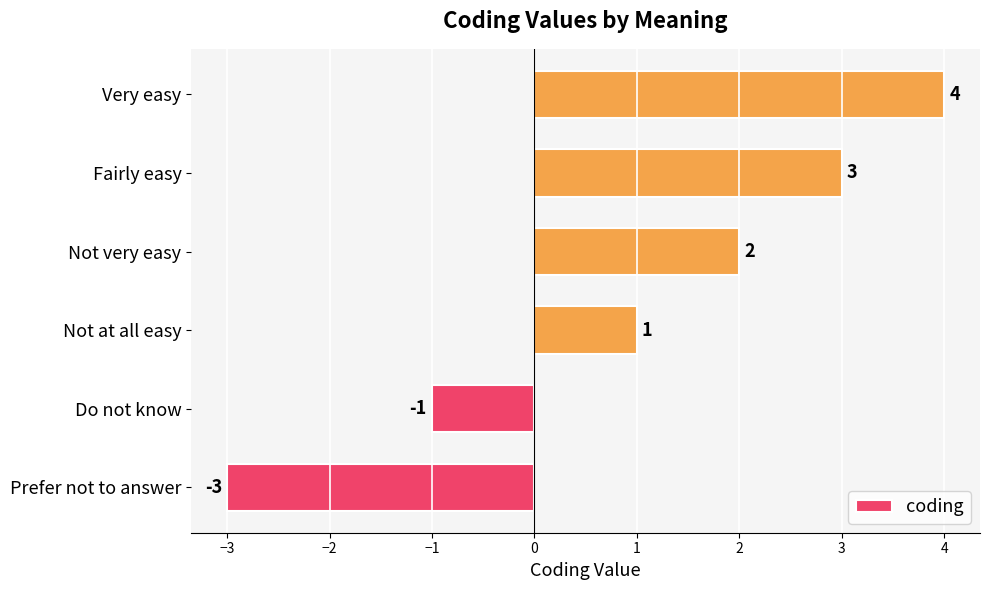

What is the difference between the second highest and minimum values?

6